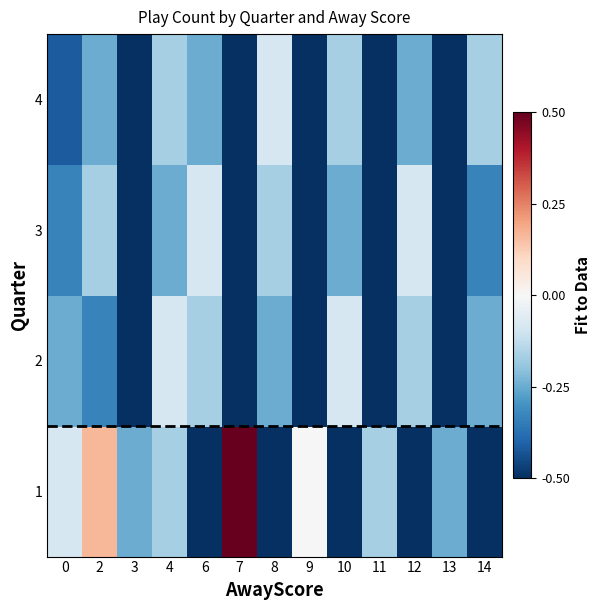

At which category does the chart reach its minimum across all series?

6